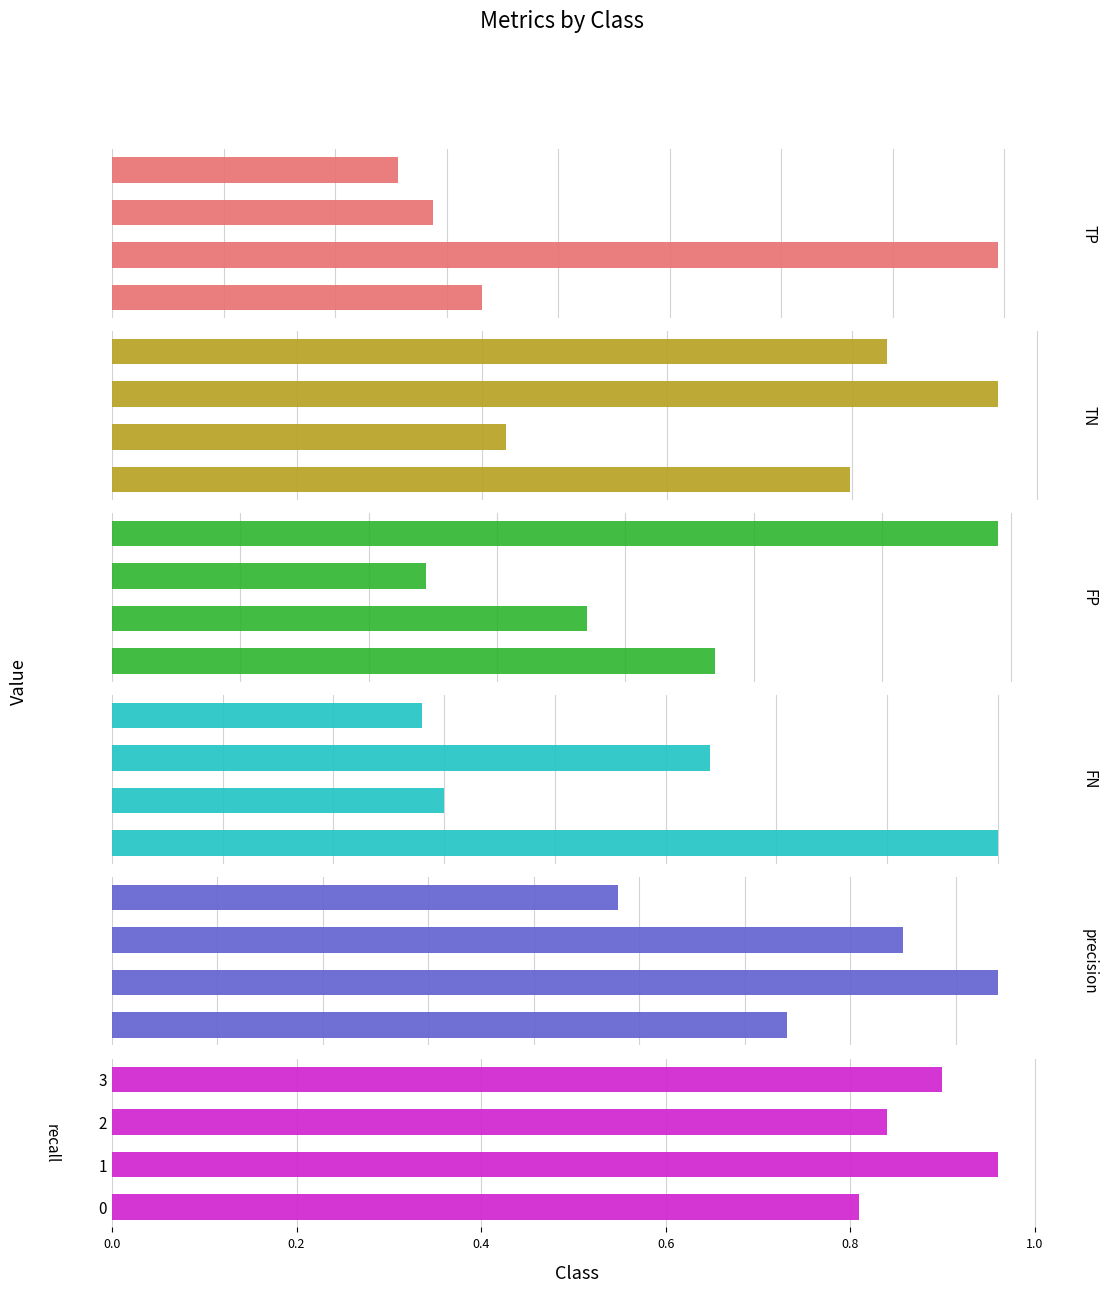

Does the chart contain any negative values?

No